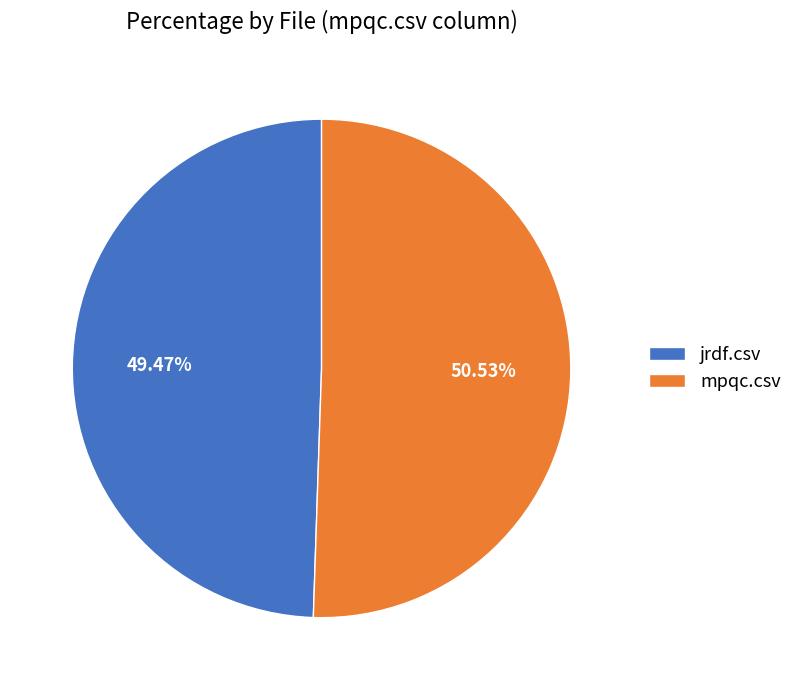

Which slice is the largest?

mpqc.csv